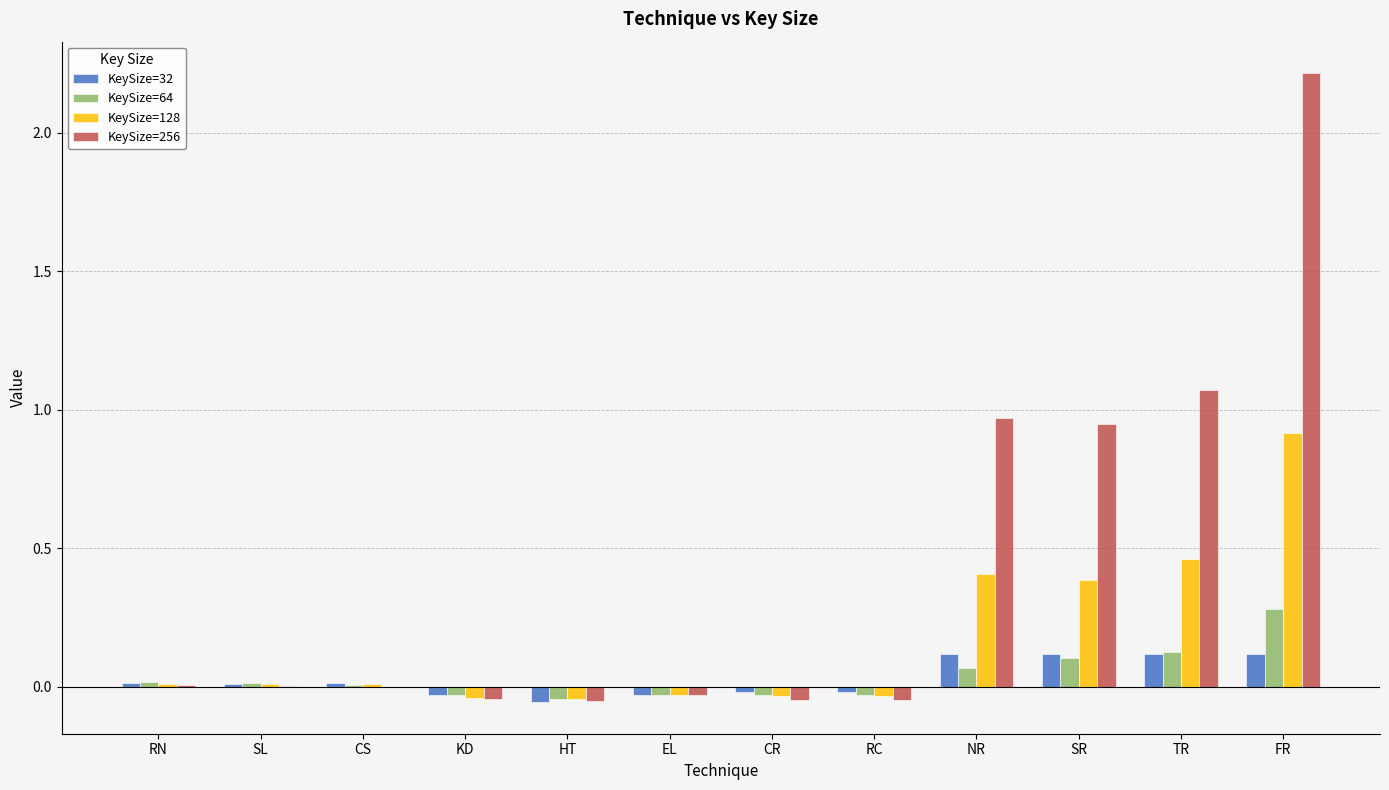

What is the sum of the KeySize=64 values at FR and NR?

0.3